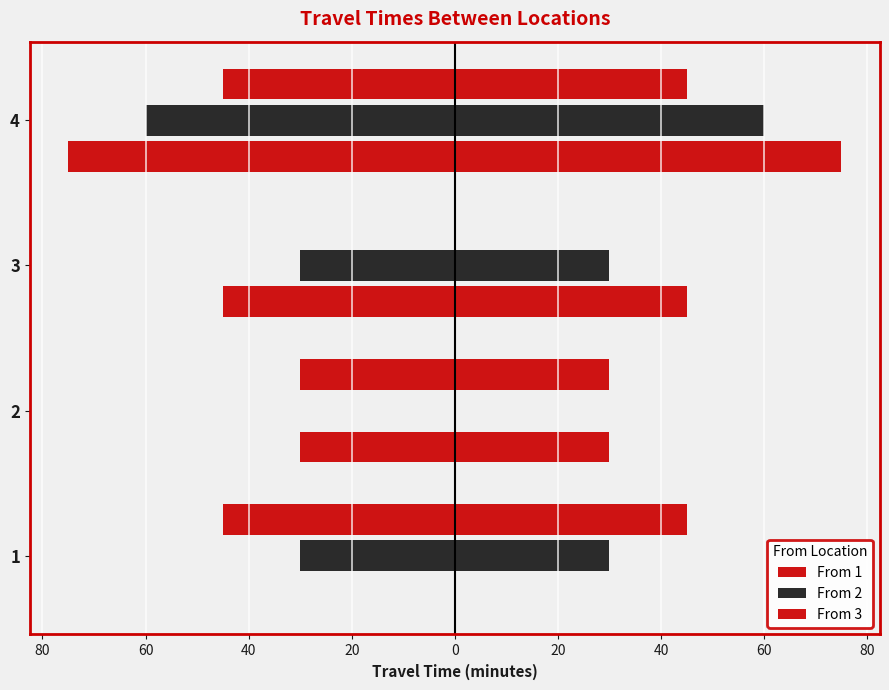

Reading right to left, extract all data points from this chart.

From 1: -75	-45	-30	0
From 2: -60	-30	0	-30
From 3: -45	0	-30	-45